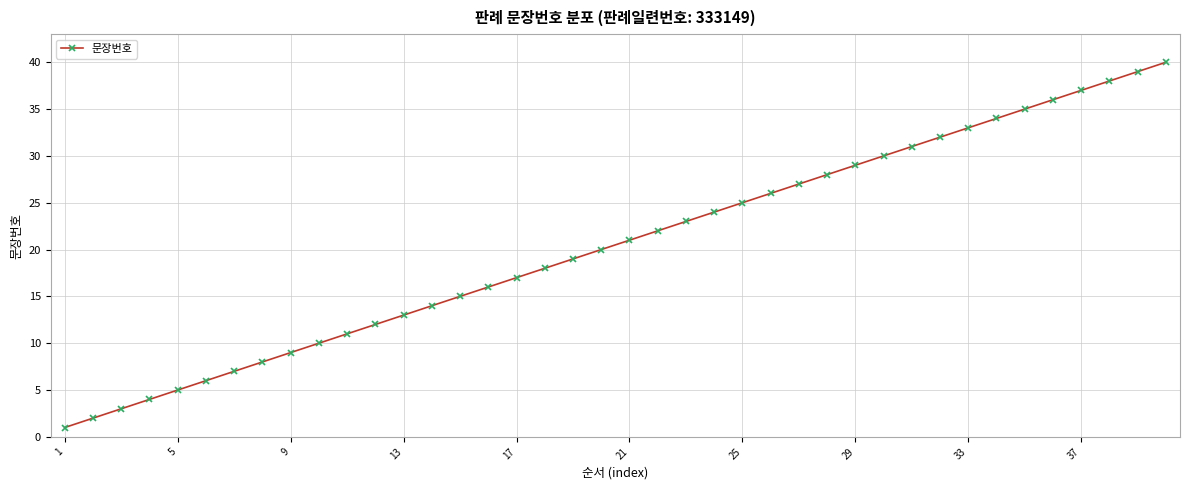

Reading left to right, what are all the values shown in this chart?

1	2	3	4	5	6	7	8	9	10	11	12	13	14	15	16	17	18	19	20	21	22	23	24	25	26	27	28	29	30	31	32	33	34	35	36	37	38	39	40